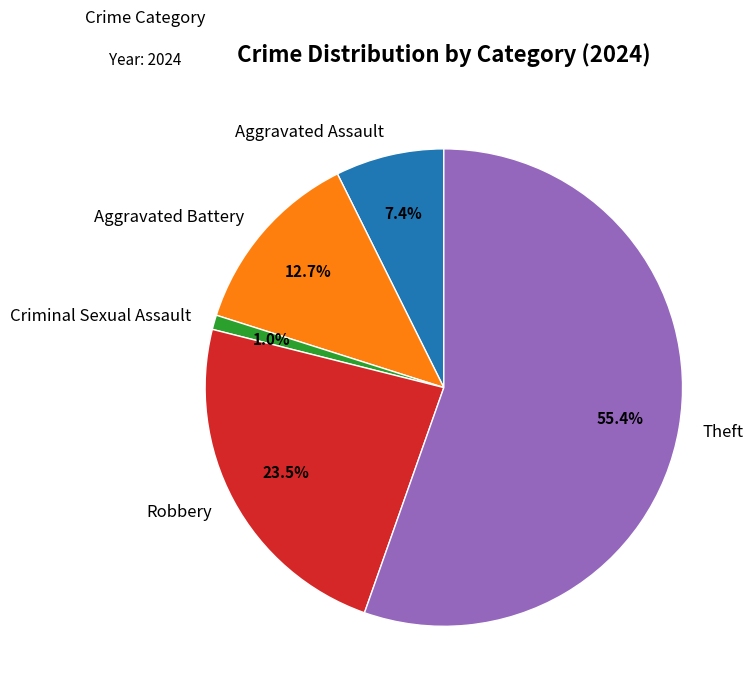

Is there any slice that represents more than half of the pie?

Yes